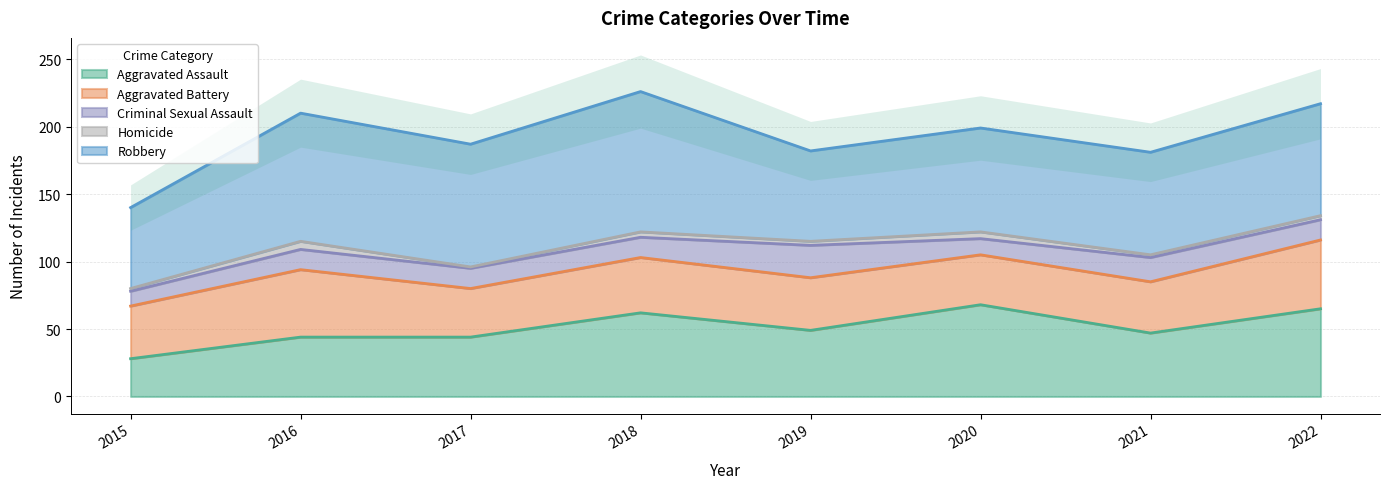

True or false: Homicide has a value of 2 at 2021.

True